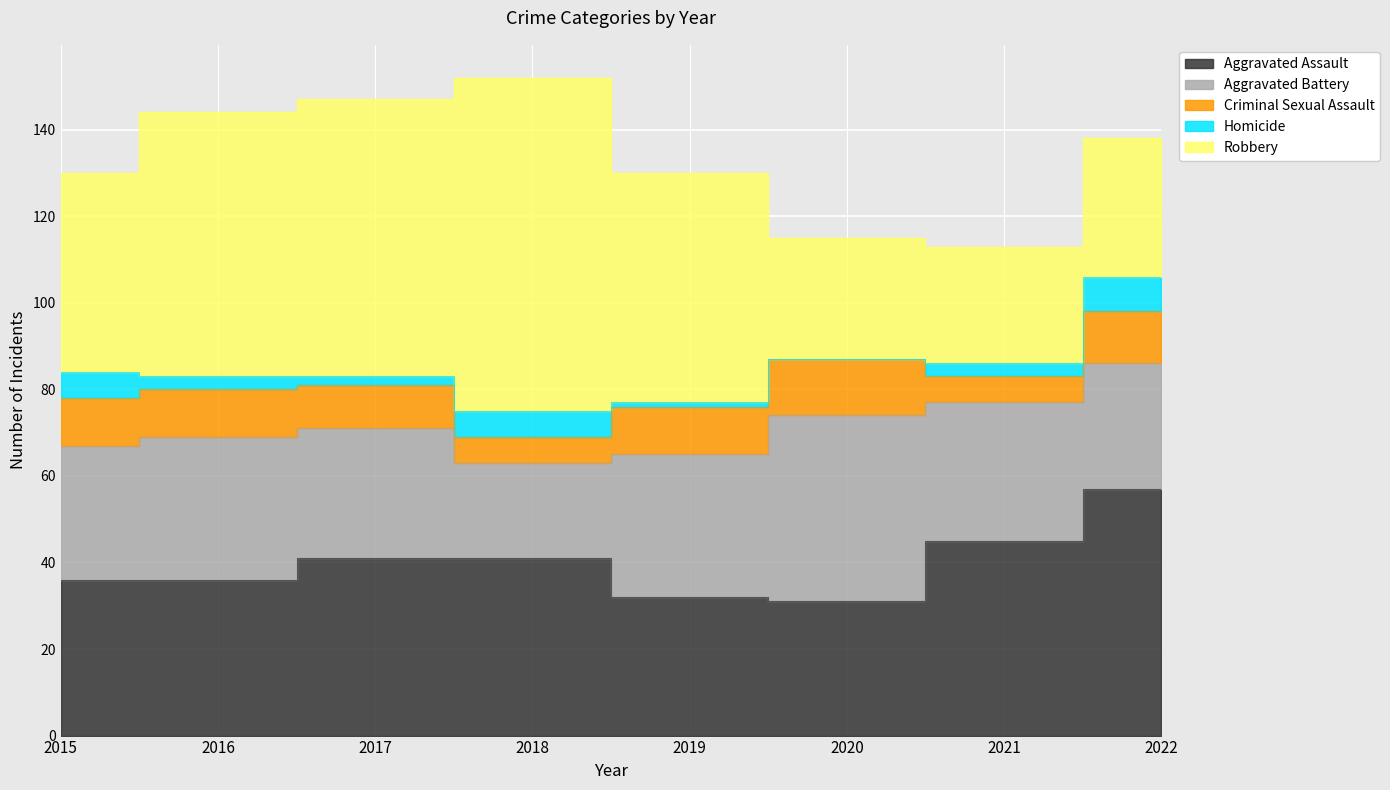

What is the sum of the Homicide values at 2022 and 2020?

8